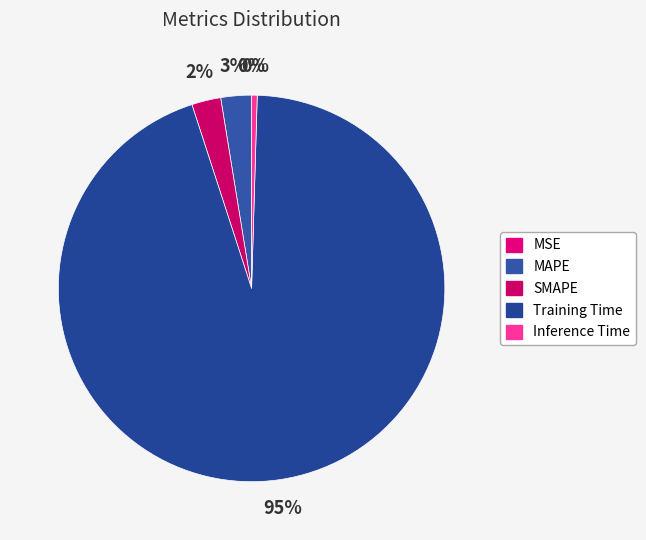

True or false: MSE accounts for 14% of the total.

False